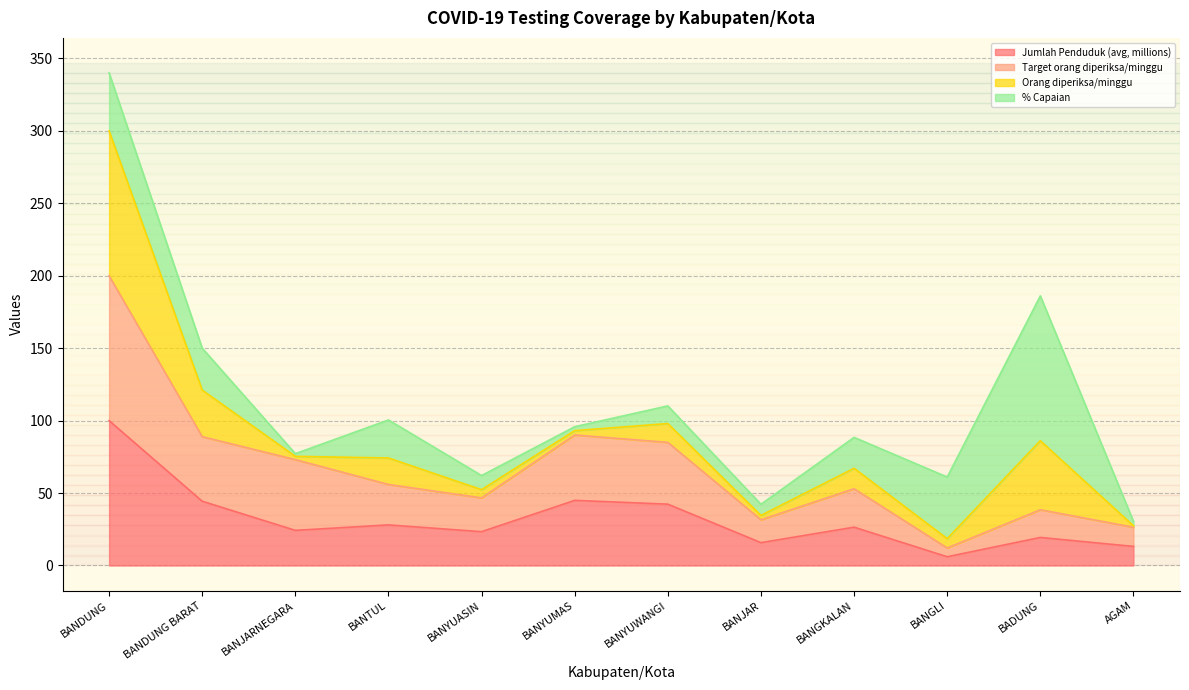

Between BANYUASIN and BANJAR, which series saw the biggest shift?

Target orang diperiksa/minggu